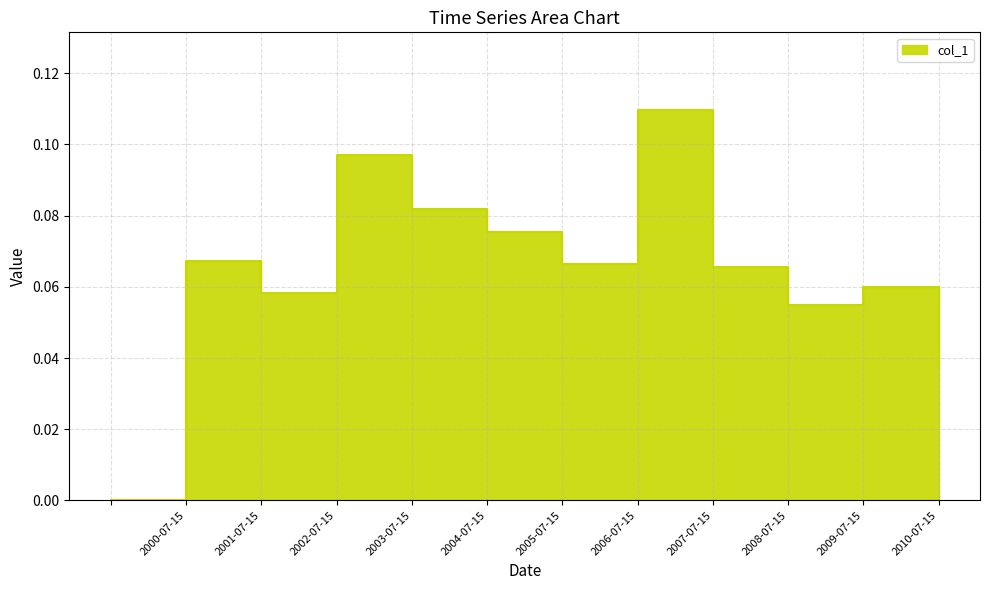

What is the change in value from  to 2005-07-15?

+0.1